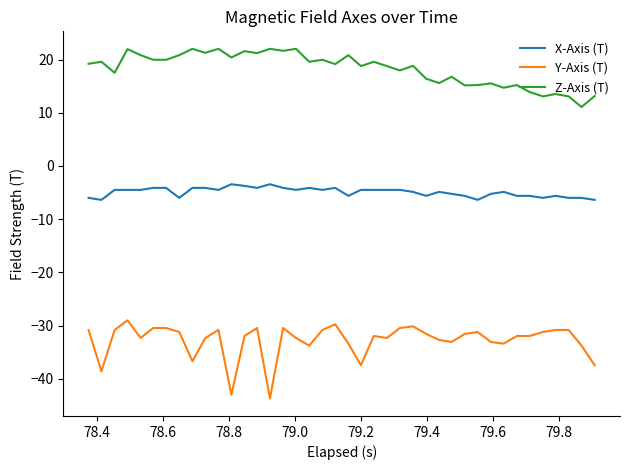

What is the lowest value of the Z-Axis (T) series?

11.1